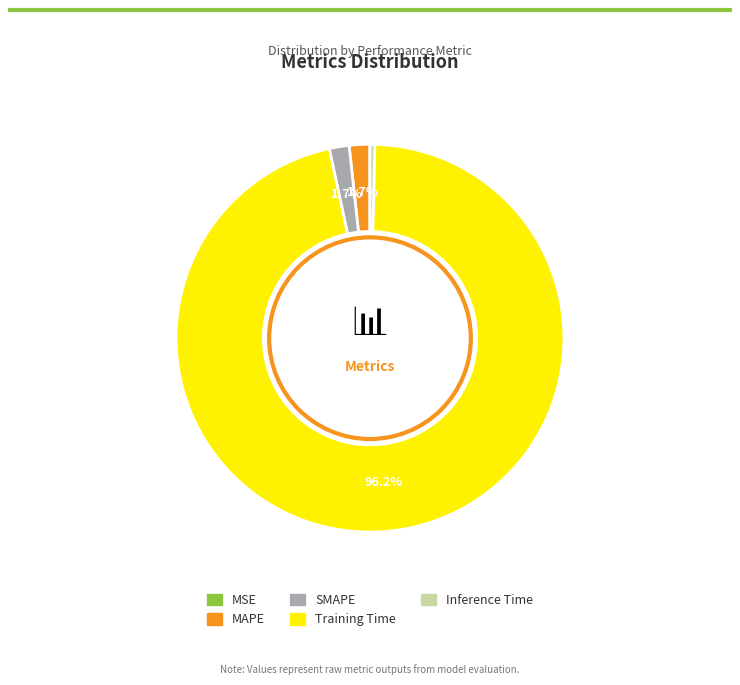

What is the largest slice in the pie chart?

Training Time